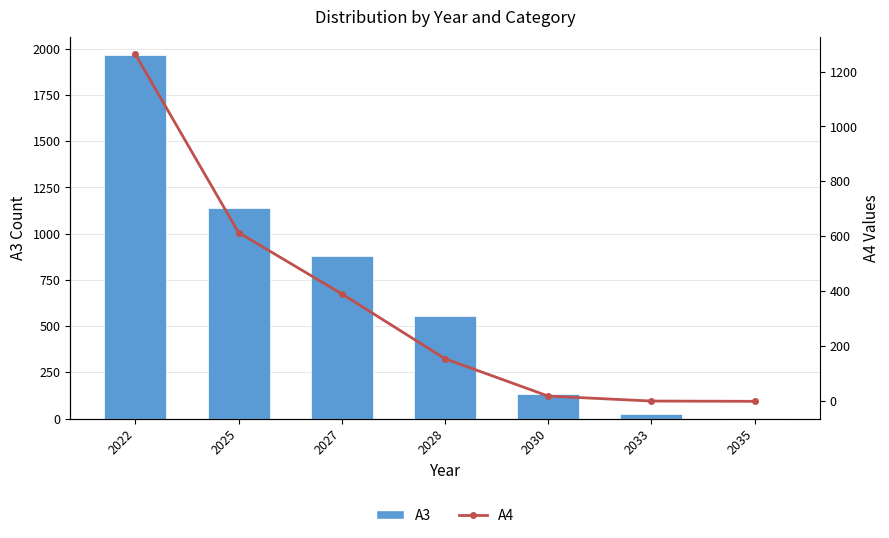

How many positive values does the A4 series have?

6